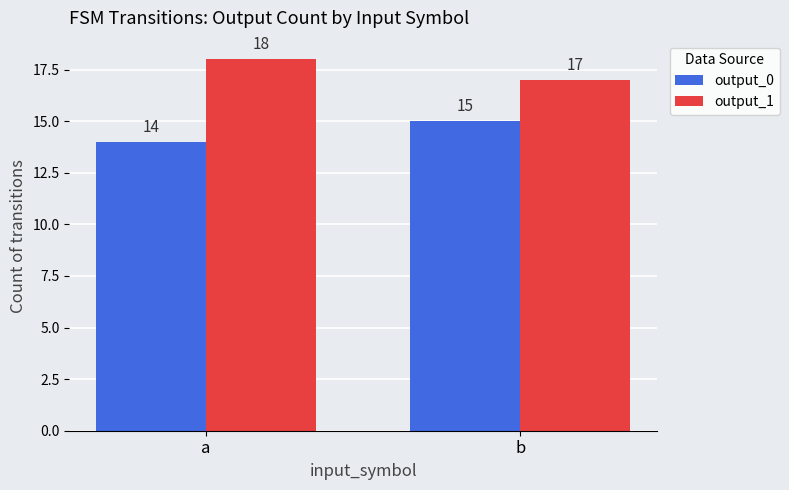

Is the value of output_1 at a greater than the value of output_0 at b?

Yes